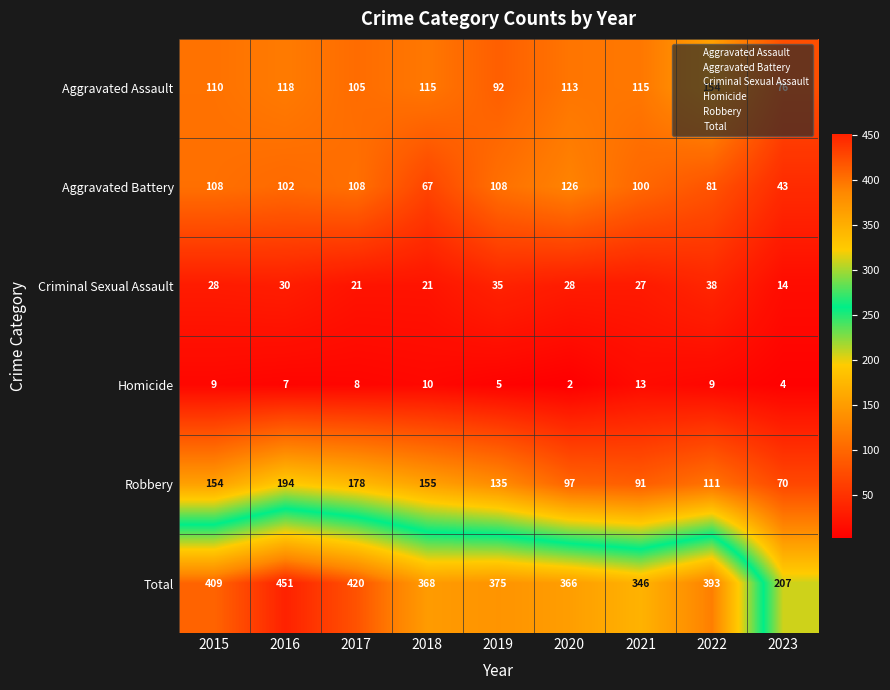

How many distinct data groups are displayed?

6